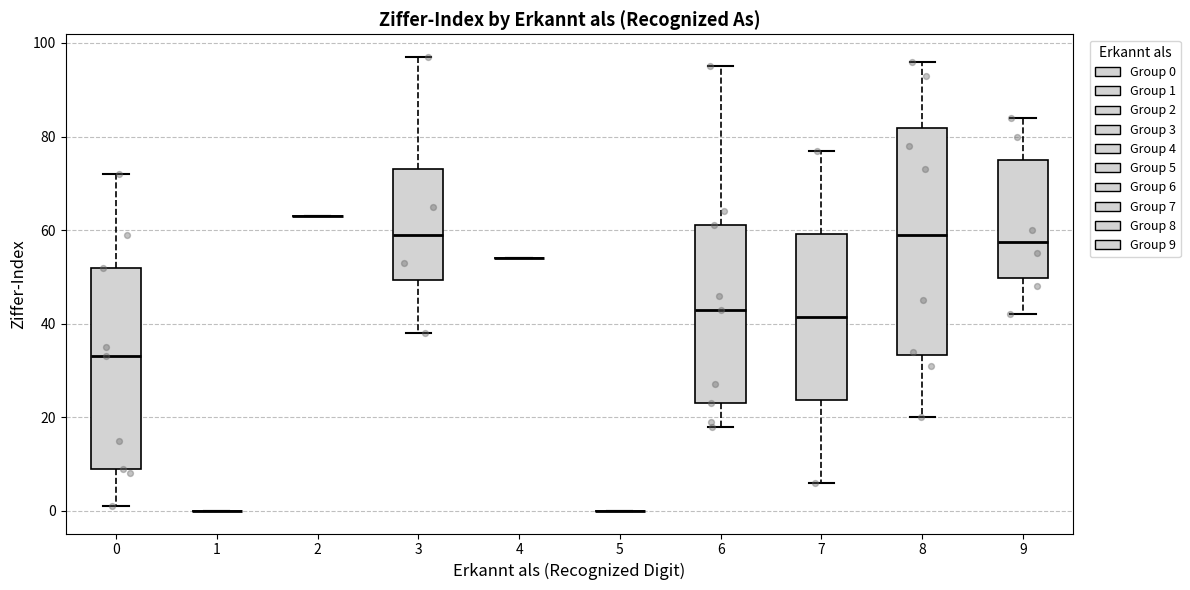

Which box is the tallest, from its lower edge to its upper edge?

8